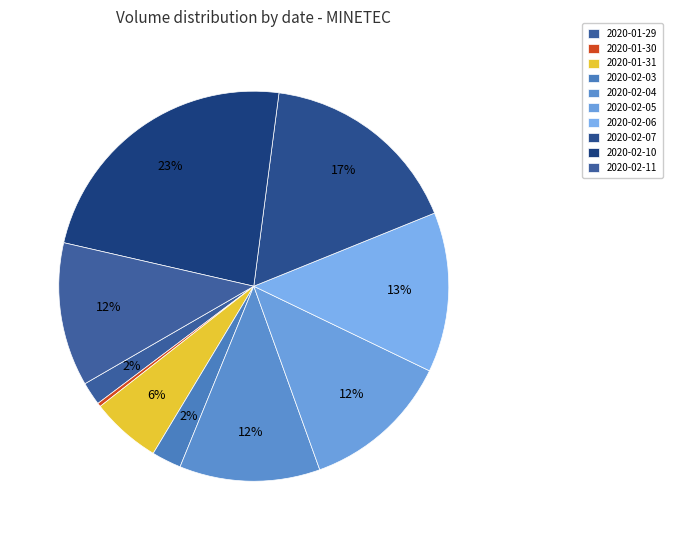

Is 2020-02-04 the majority of the pie?

No